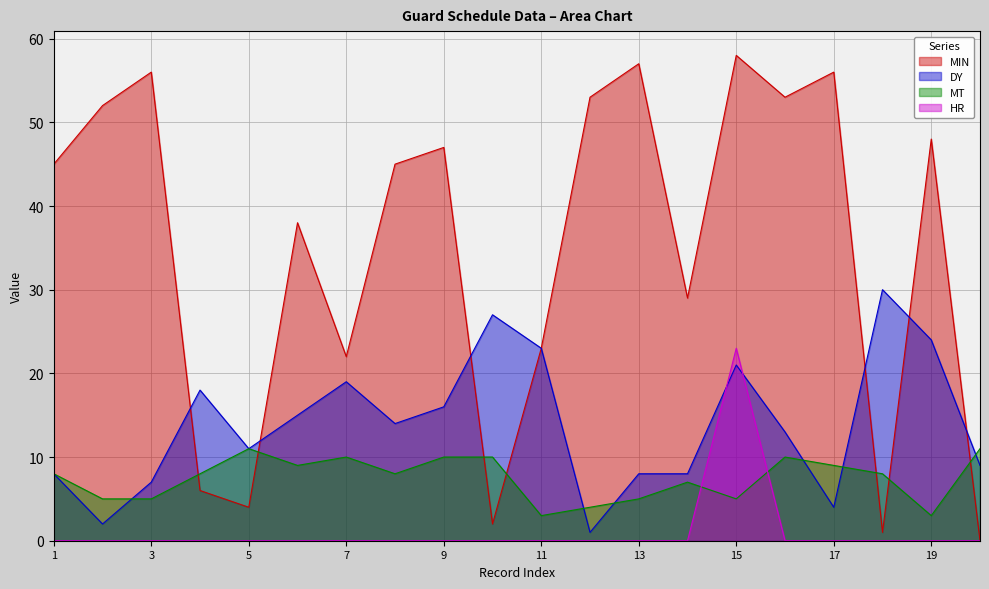

Reading left to right, list all the values displayed in this chart.

MIN: 1=45	2=52	3=56	4=6	5=4	6=38	7=22	8=45	9=47	10=2	11=23	12=53	13=57	14=29	15=58	16=53	17=56	18=1	19=48	20=0
DY: 1=8	2=2	3=7	4=18	5=11	6=15	7=19	8=14	9=16	10=27	11=23	12=1	13=8	14=8	15=21	16=13	17=4	18=30	19=24	20=9
MT: 1=8	2=5	3=5	4=8	5=11	6=9	7=10	8=8	9=10	10=10	11=3	12=4	13=5	14=7	15=5	16=10	17=9	18=8	19=3	20=11
HR: 1=0	2=0	3=0	4=0	5=0	6=0	7=0	8=0	9=0	10=0	11=0	12=0	13=0	14=0	15=23	16=0	17=0	18=0	19=0	20=0